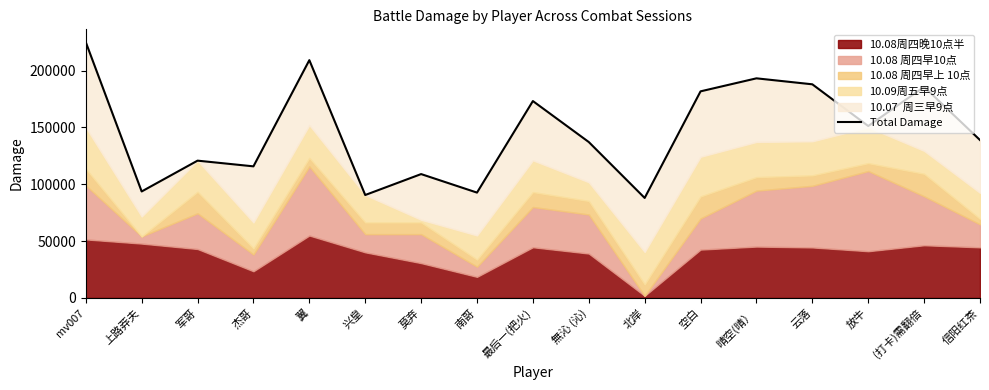

Reading right to left, extract all data points from this chart.

138902	185705	151245	187948	193207	181757	87954	137153	173209	92654	108946	90534	209209	115755	120770	93647	225074